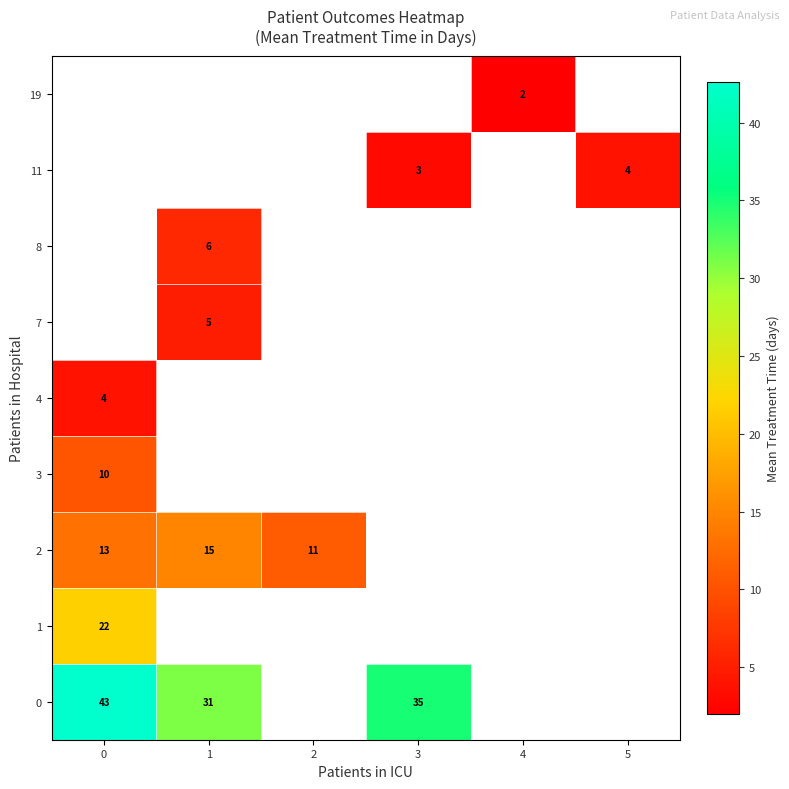

True or false: 0 has a value of 31 at 1.

True